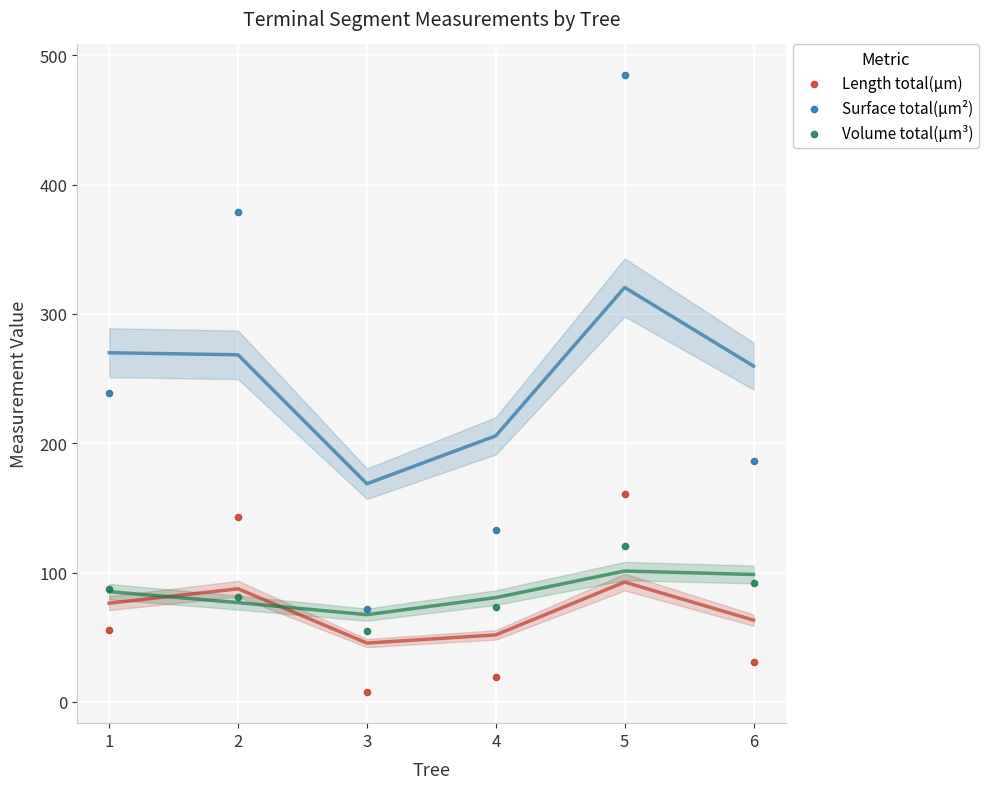

In the Surface total(µm²) series, what Y value is closest to 278?

238.7